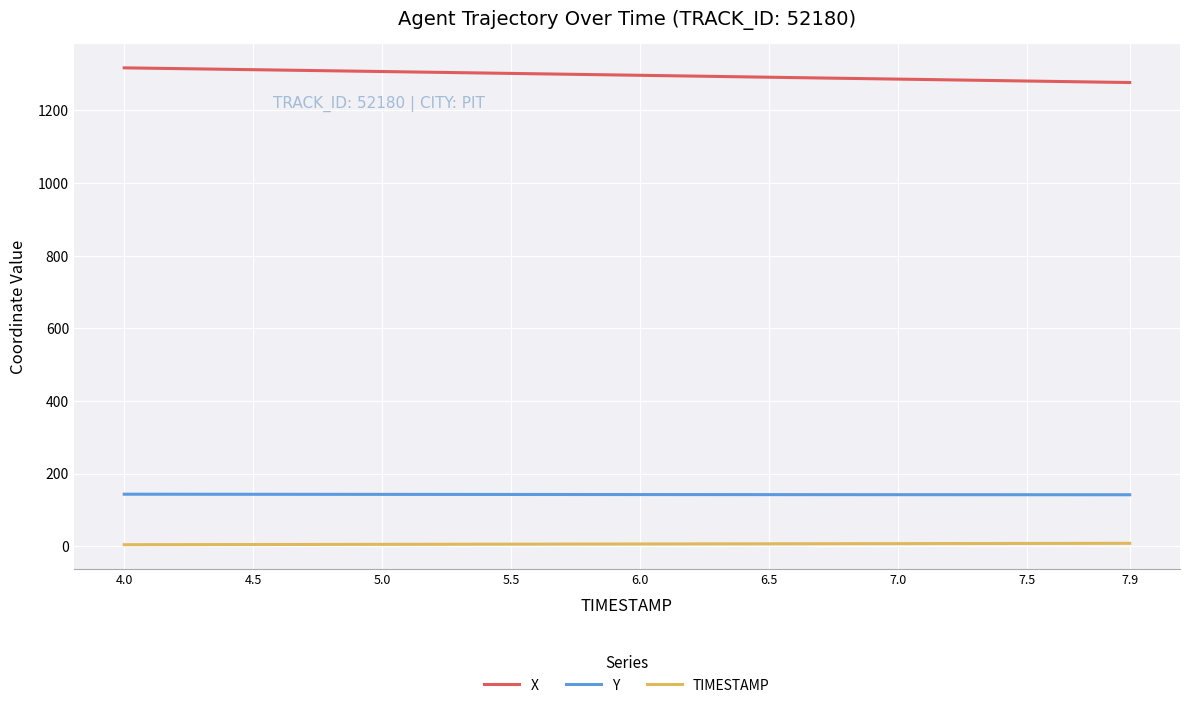

What is the difference between the maximum and minimum values in the X series?

40.4